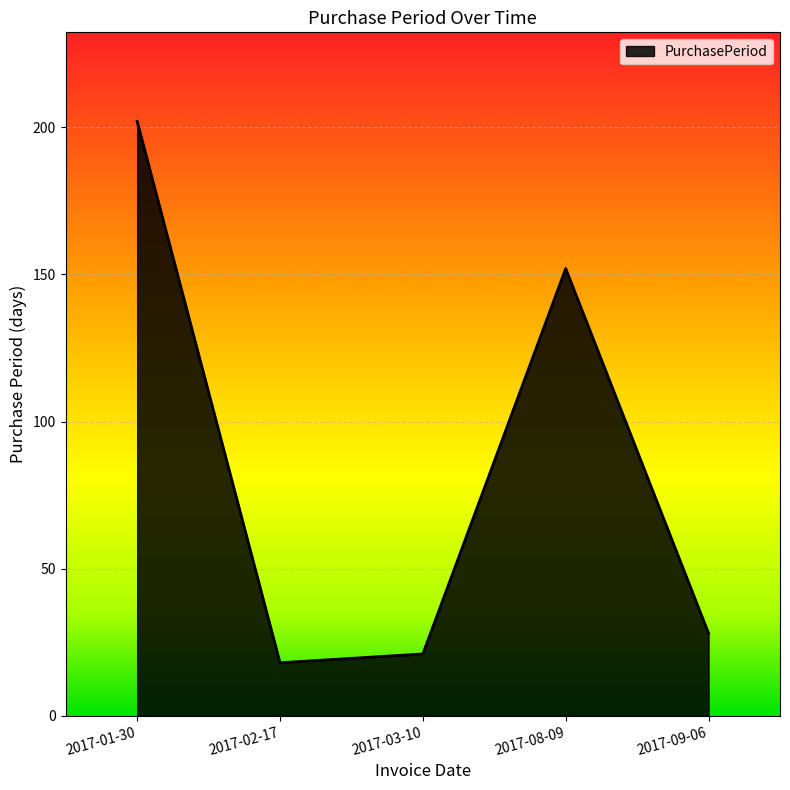

Does the chart have visible grid lines?

Yes